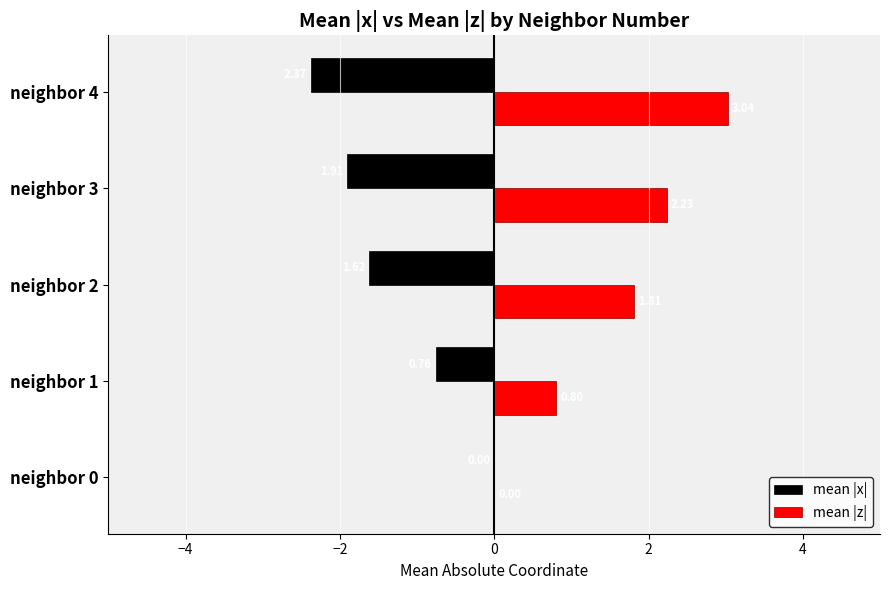

Between neighbor 0 and neighbor 2, which series saw the biggest shift?

mean |z|